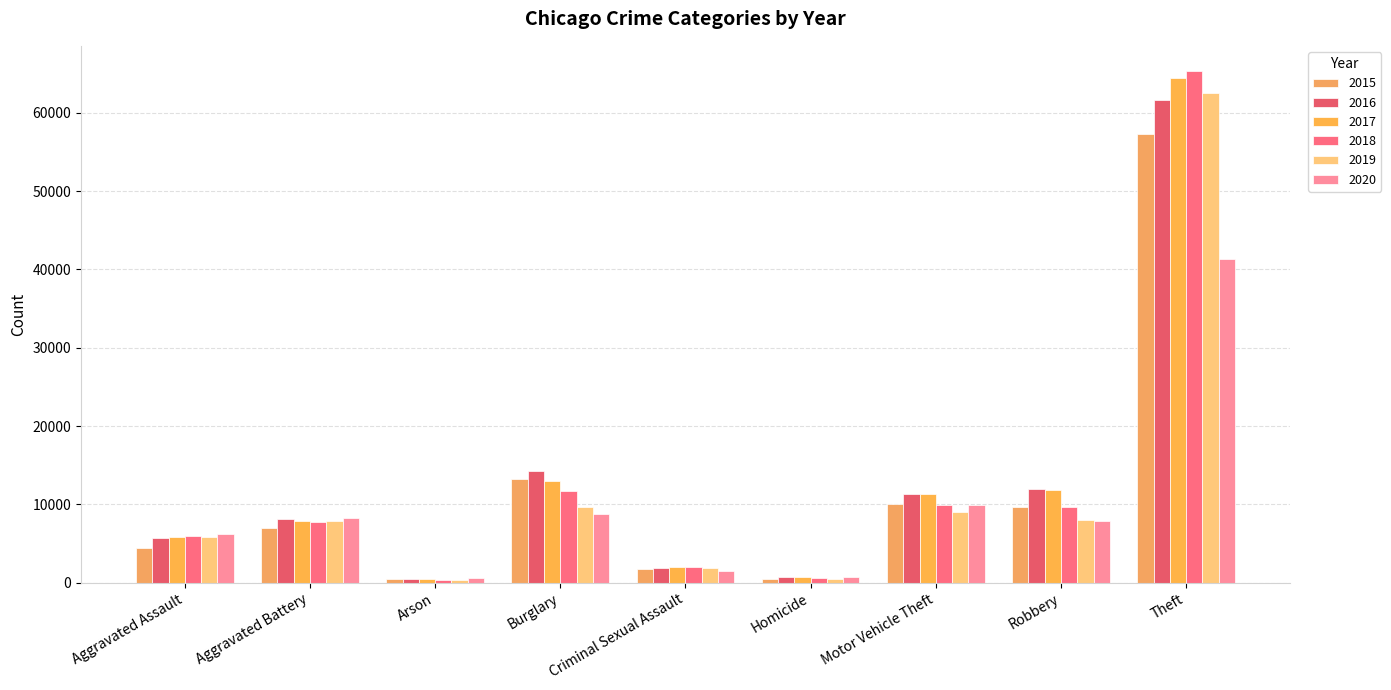

Are the bars horizontal?

No